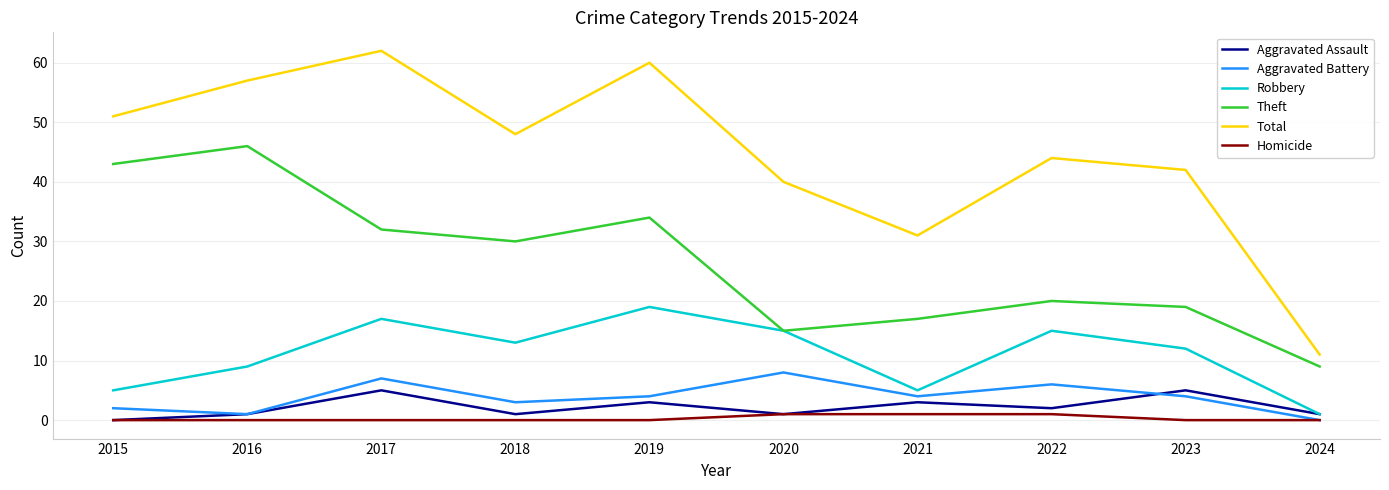

What is the sum of the Aggravated Assault values at 2018 and 2020?

2